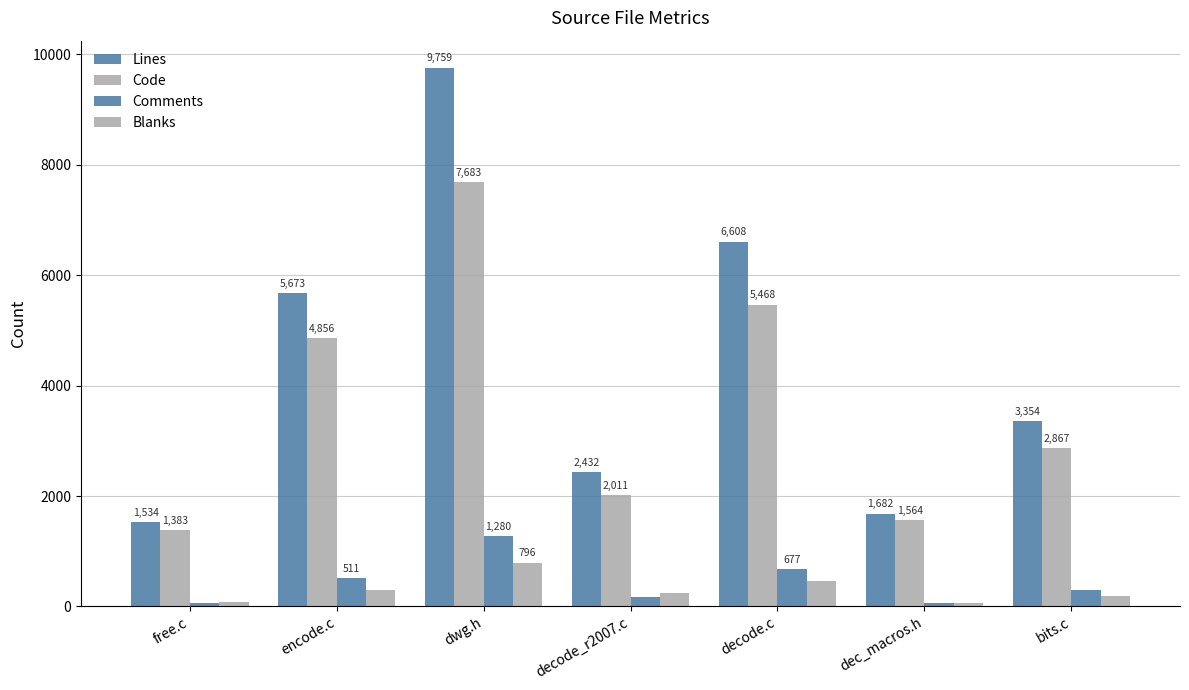

Rank the series by their maximum value, from lowest to highest.

Blanks, Comments, Code, Lines